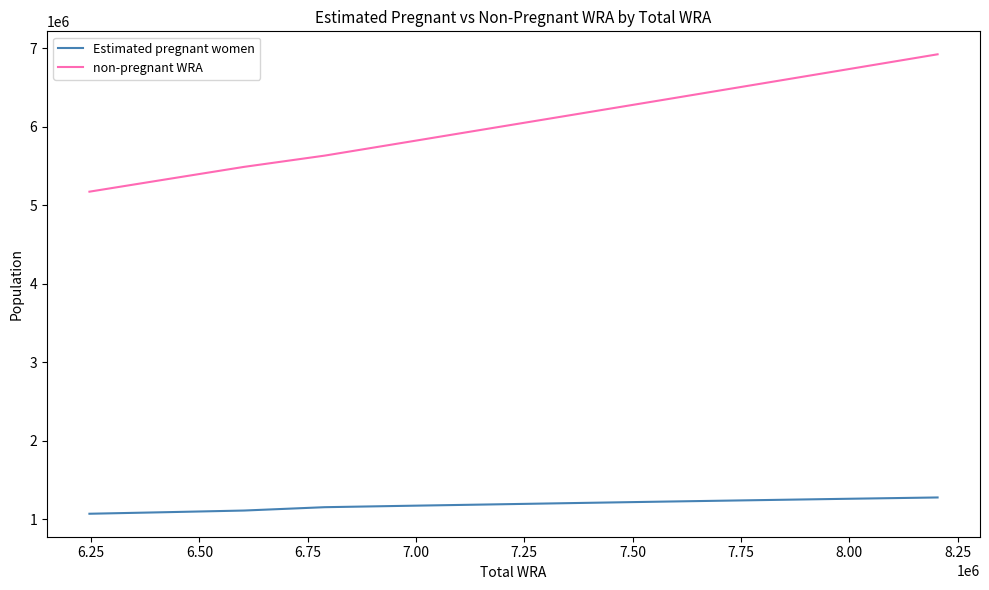

What is the difference between the second highest and minimum values in the Estimated pregnant women series?

189865.1